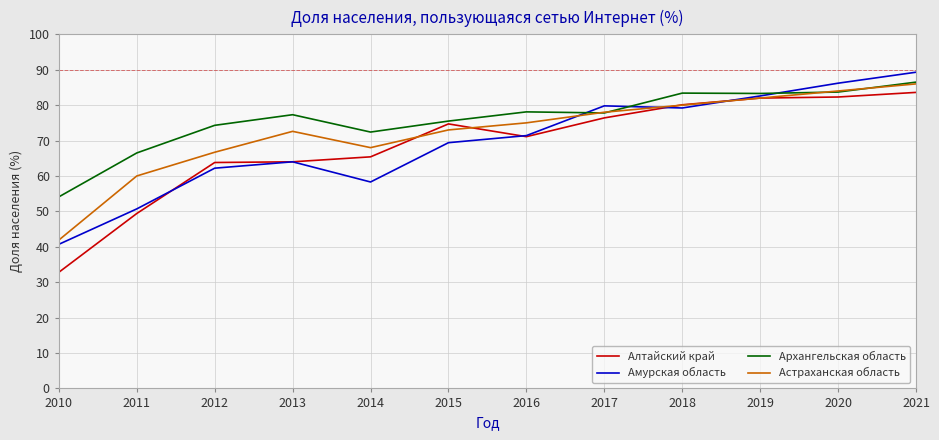

Which series has the largest range (max minus min)?

Алтайский край